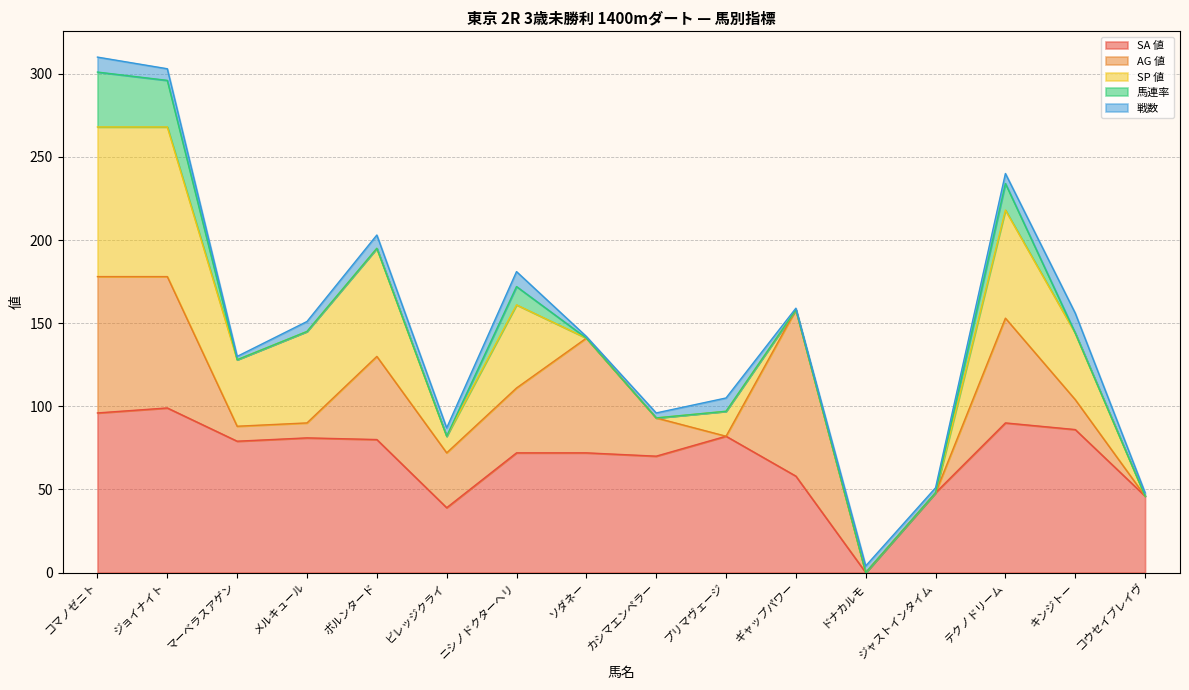

What is the difference between the maximum and minimum values in the 戦数 series?

11.0